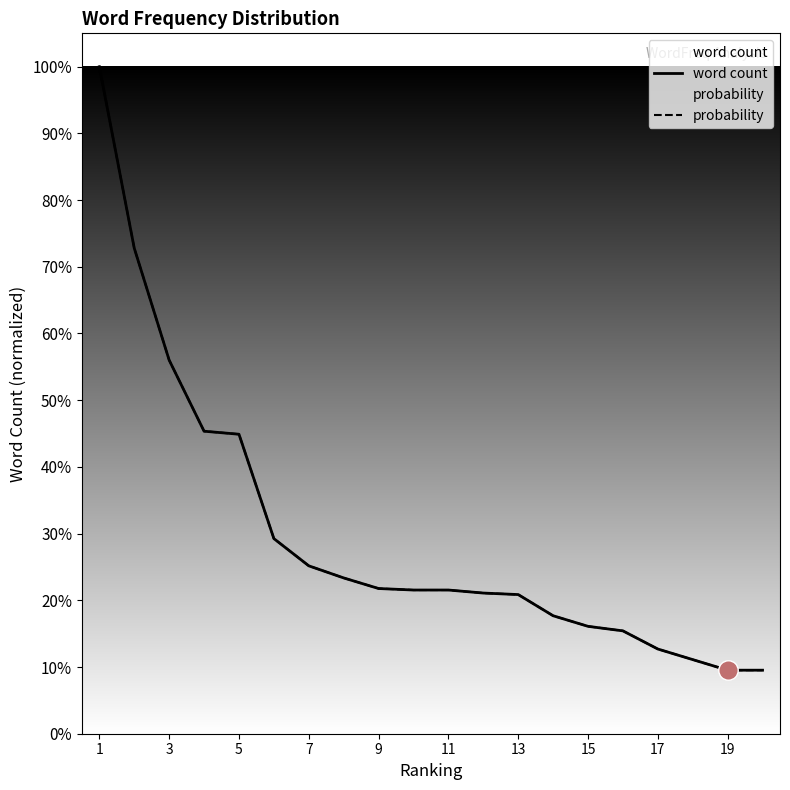

What is the value of the word count point at the 15th from the left?

0.2